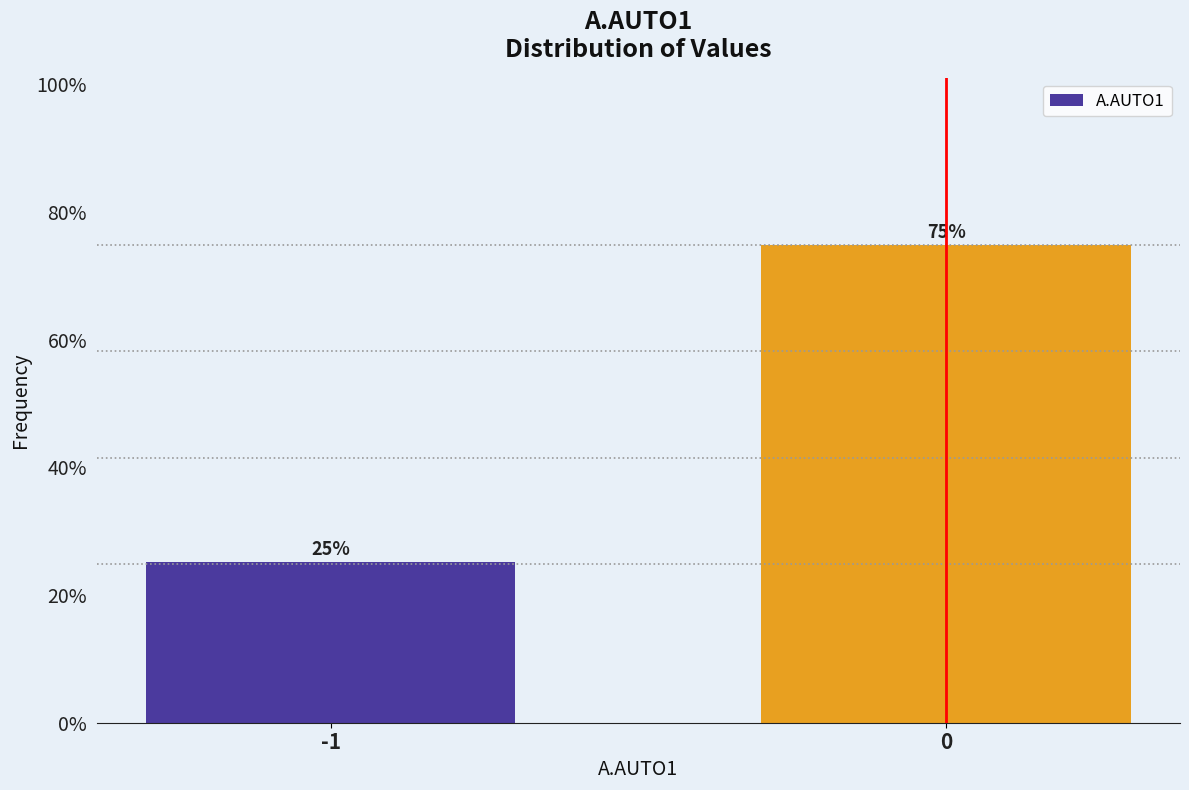

Does the chart contain any negative values?

No